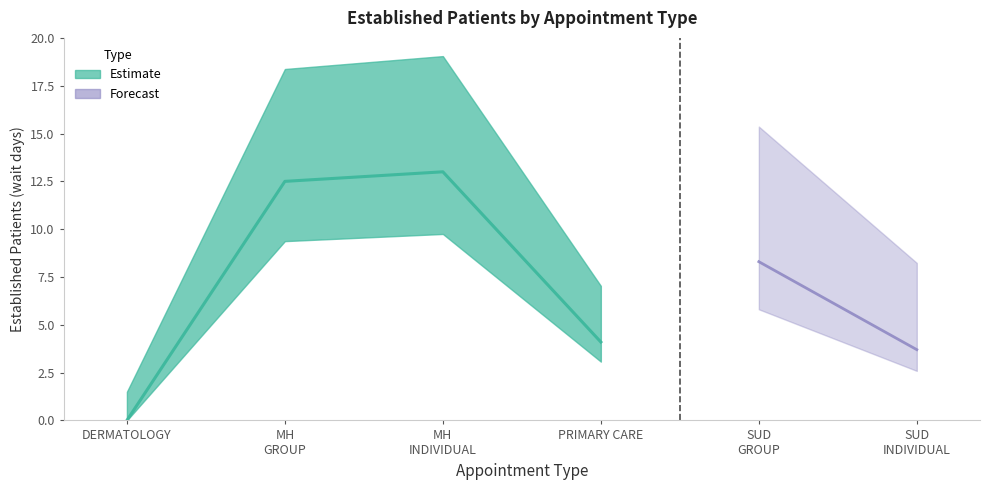

What is the greatest value displayed?

13.0